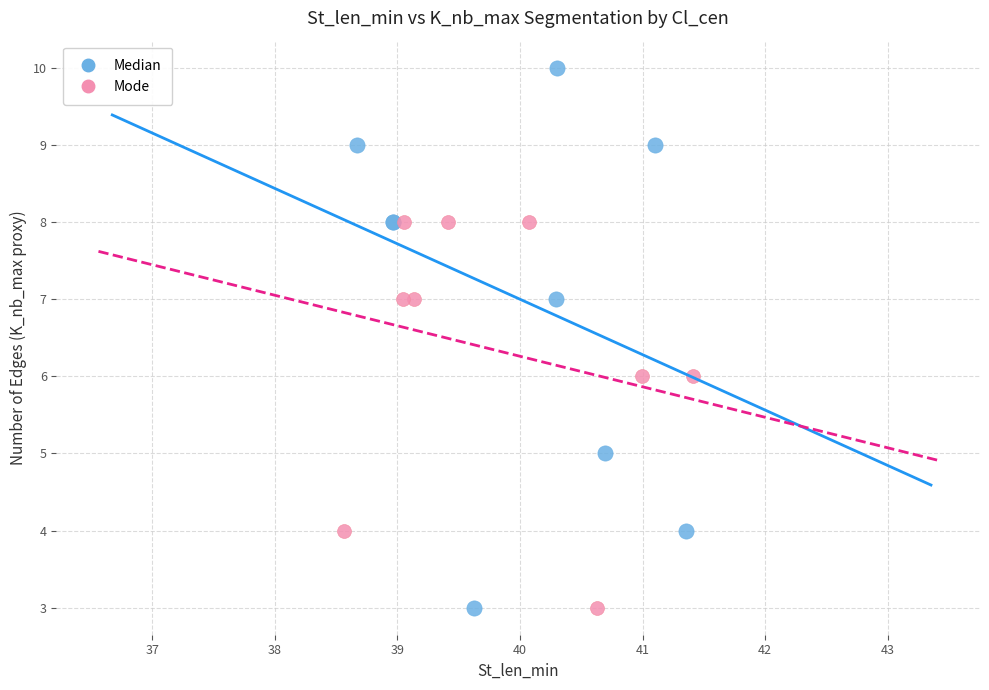

What are all the series names shown in the legend?

Median, Mode